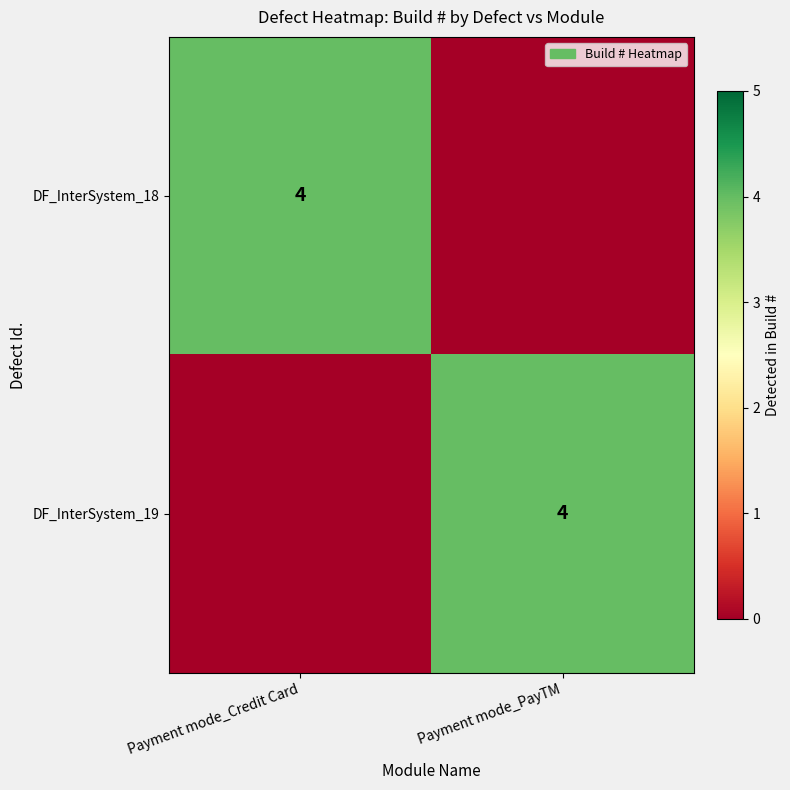

What is the total value across all series at Payment mode_Credit Card?

4